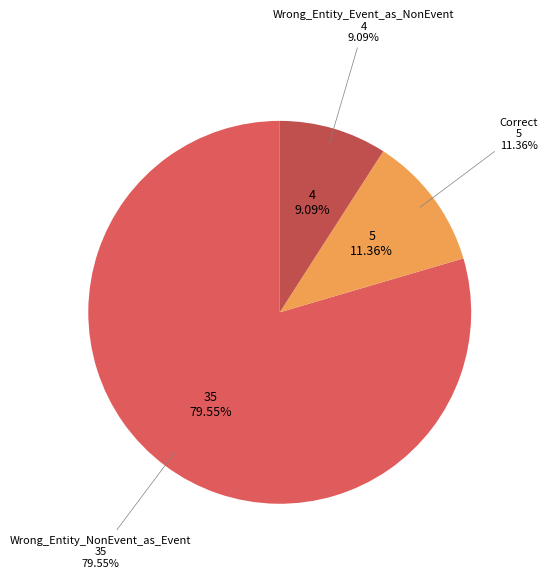

Is Correct the majority of the pie?

No